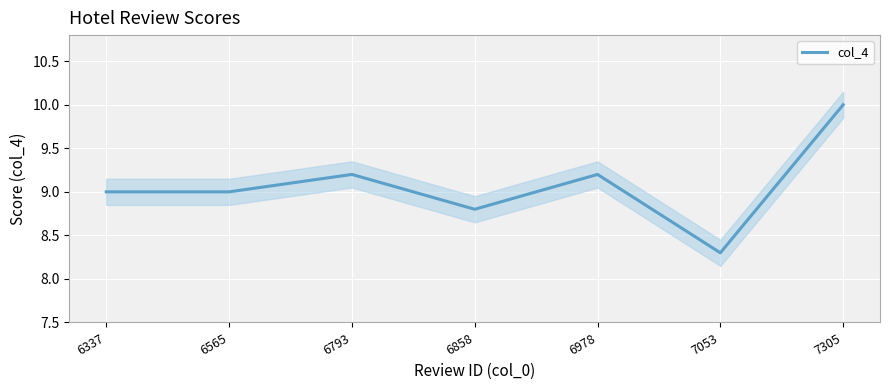

What is the value of the 3rd point from the left?

9.2